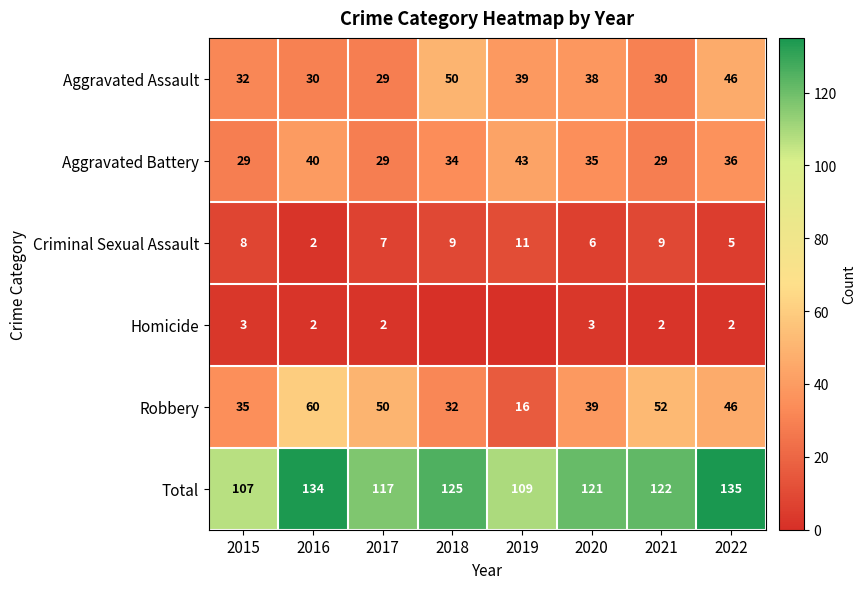

What is the difference between the highest and lowest values at 2022?

133